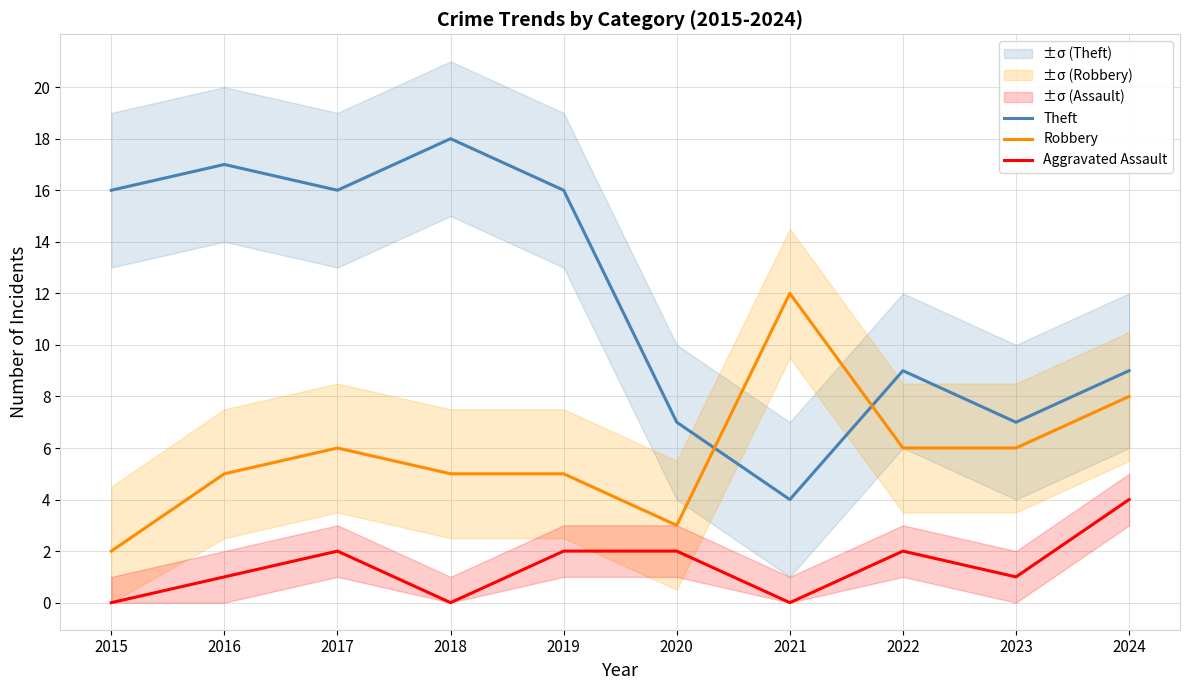

The value of Aggravated Assault at 2023 is 2. True or false?

False